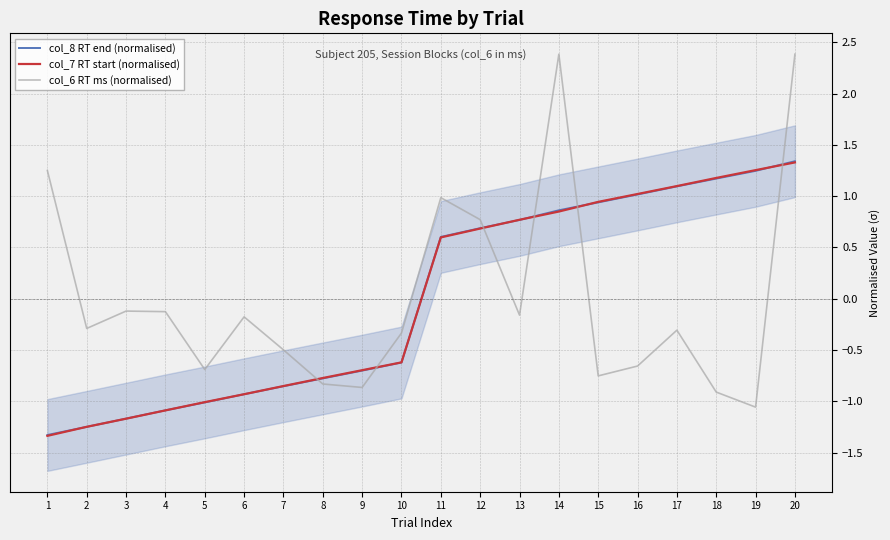

Between which two adjacent categories do col_8 RT end (normalised) and col_6 RT ms (normalised) first intersect?

7 and 8